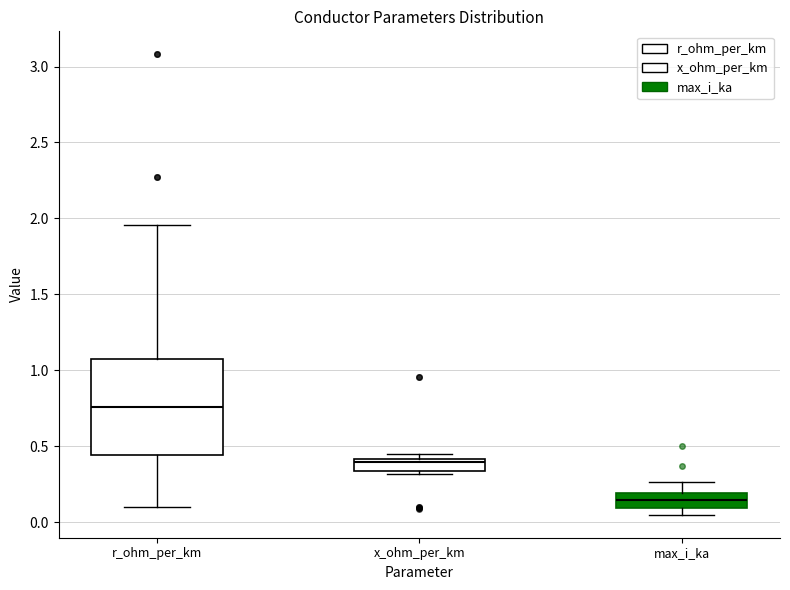

Which box's median line is the highest?

r_ohm_per_km